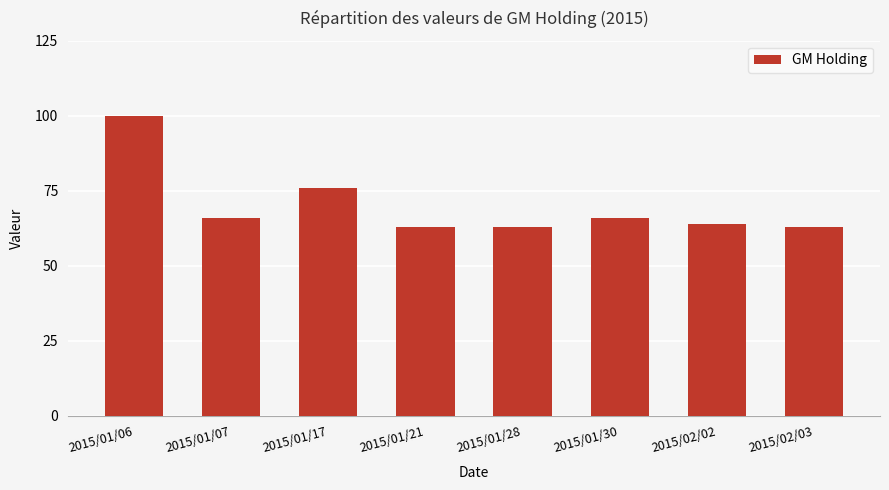

What is the greatest value displayed?

100